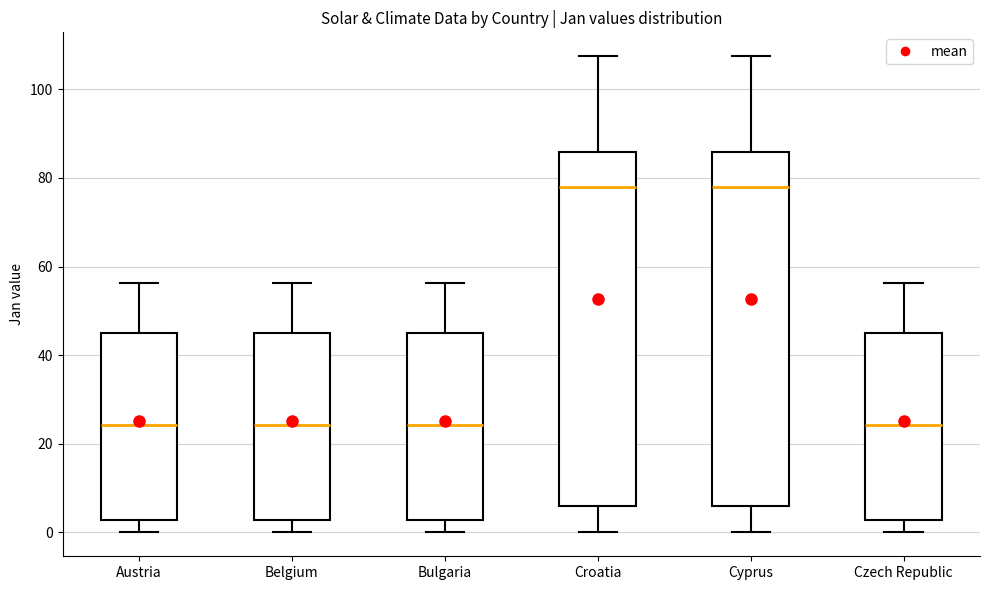

Reading left to right, transcribe this box plot: for each box, give where its median line is, the range the box spans, and where its two whiskers end, as read against the y-axis. The values are not printed on the chart, so give them approximately, as read against the axis.

Austria: median 24, box 2 to 46, whiskers 0 to 56
Belgium: median 24, box 2 to 46, whiskers 0 to 56
Bulgaria: median 24, box 2 to 46, whiskers 0 to 56
Croatia: median 78, box 6 to 86, whiskers 0 to 108
Cyprus: median 78, box 6 to 86, whiskers 0 to 108
Czech Republic: median 24, box 2 to 46, whiskers 0 to 56